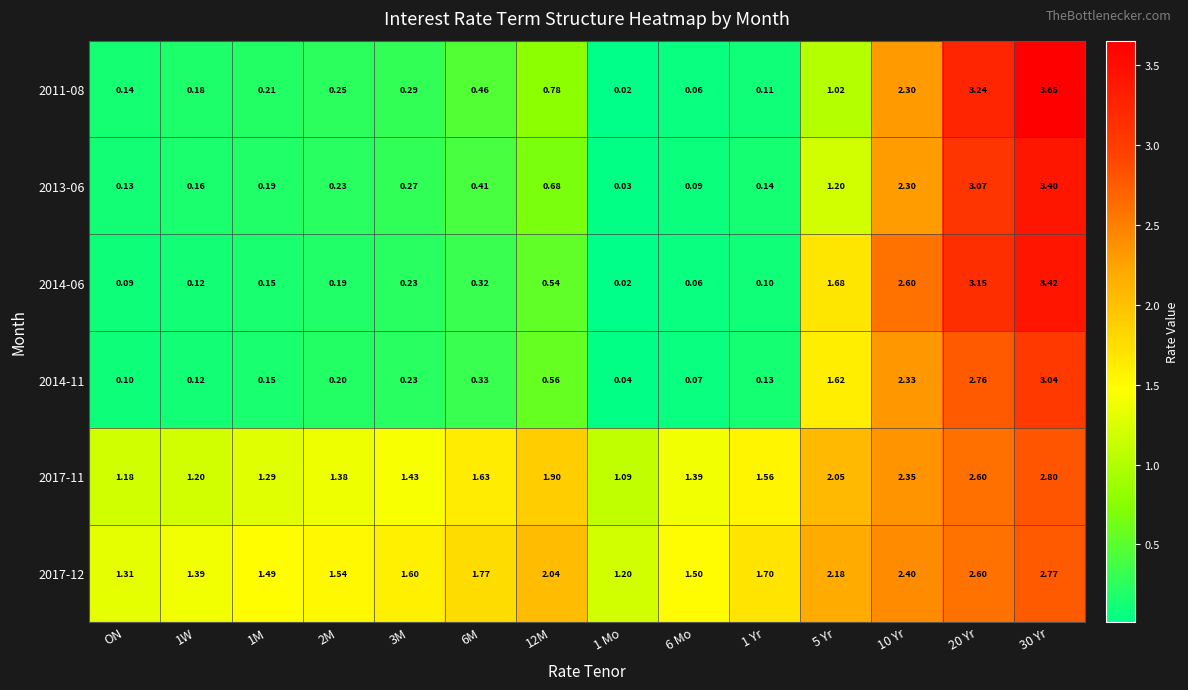

Is the value of 2017-12 at 1 Yr greater than the value of 2017-11 at 12M?

No